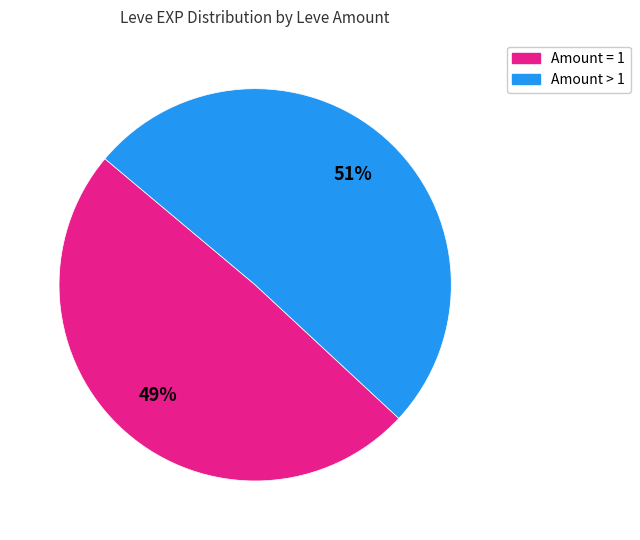

Is there any slice that represents more than half of the pie?

Yes